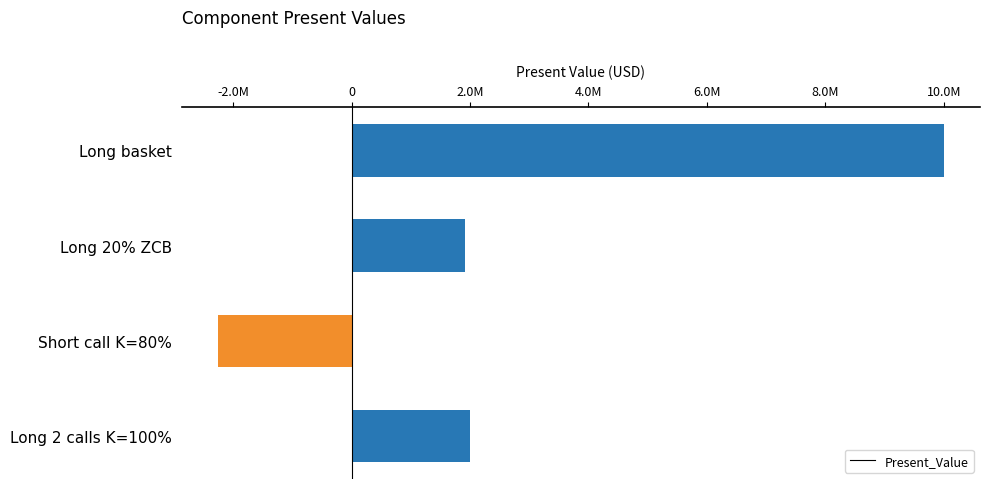

Does the chart contain any negative values?

Yes